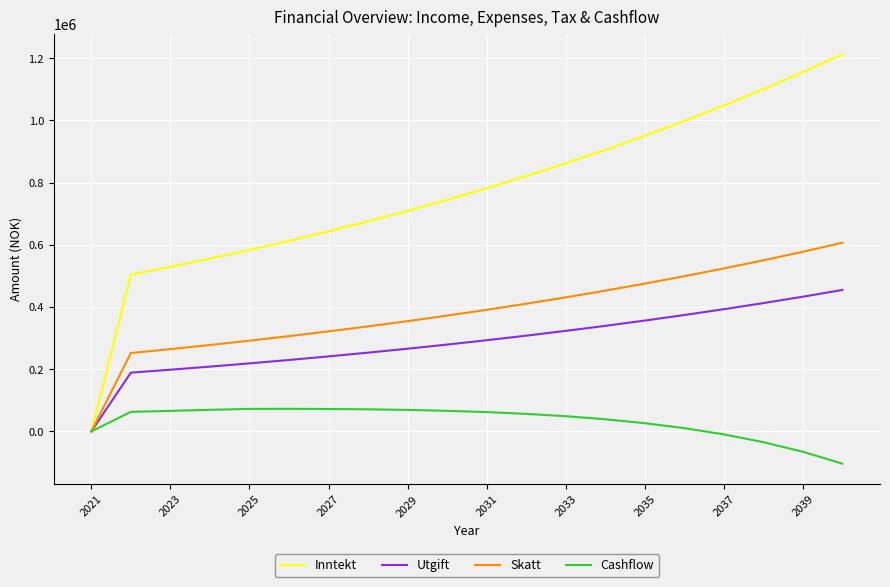

True or false: Inntekt has more than 2 interior local peaks.

False